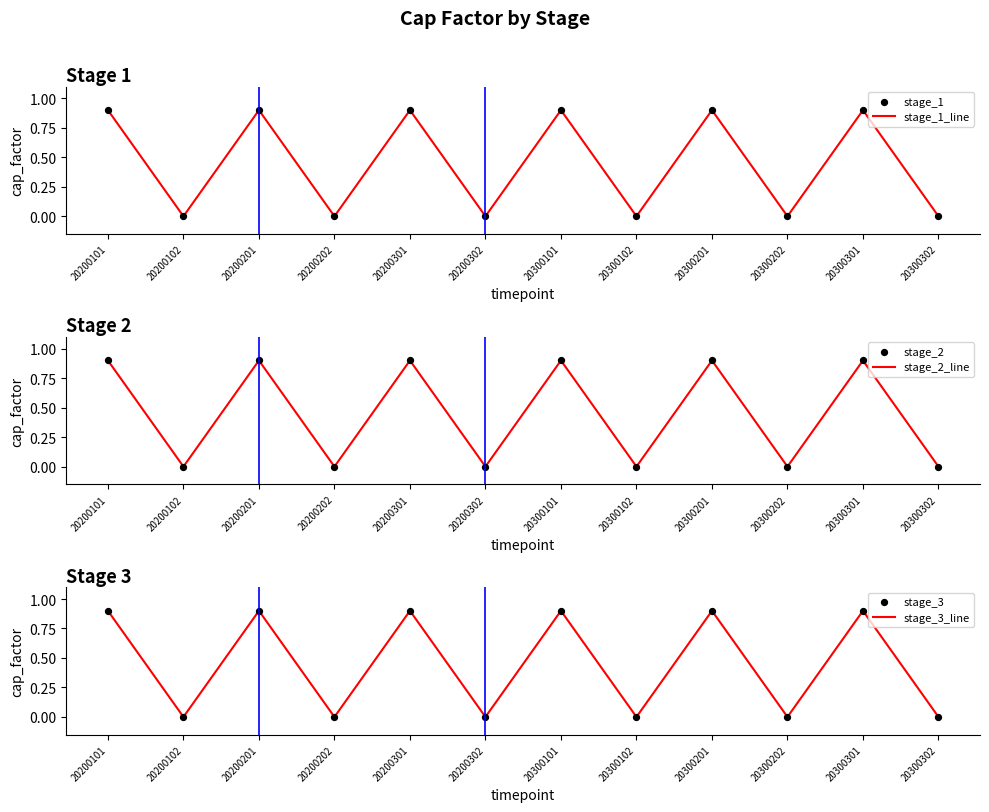

Which series contains the highest Y value?

stage_1_line